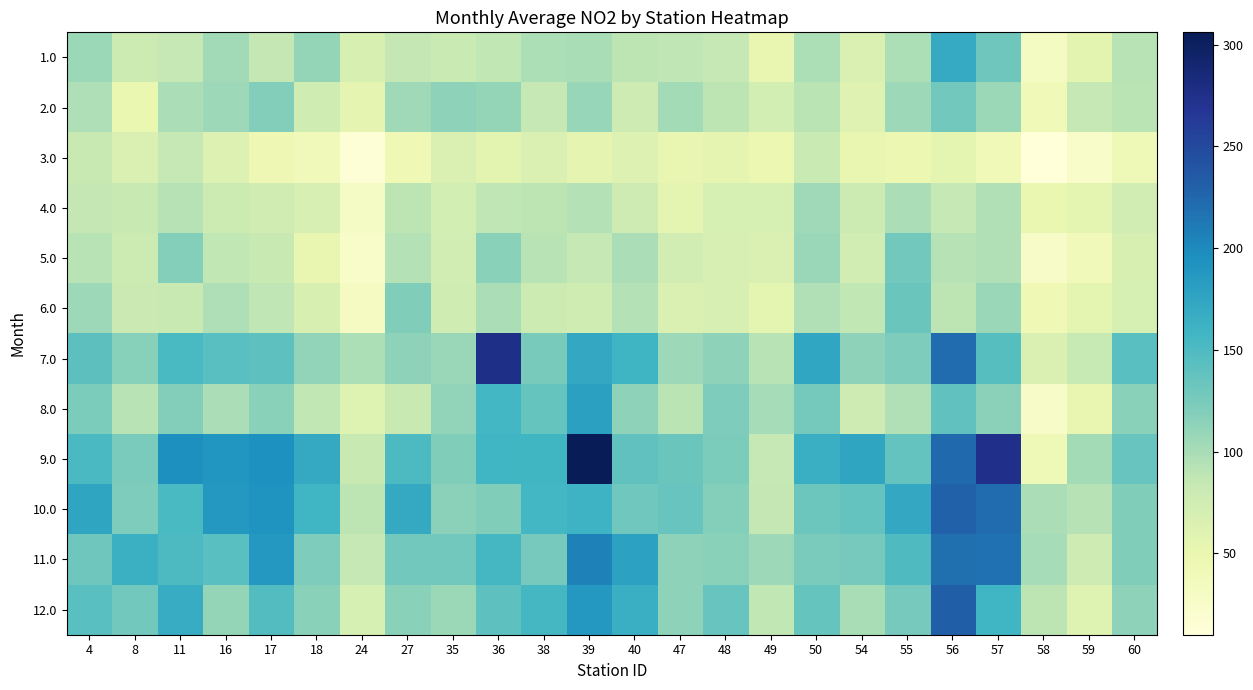

Rank the series by their maximum value, from highest to lowest.

9.0, 7.0, 12.0, 10.0, 11.0, 8.0, 1.0, 6.0, 2.0, 5.0, 4.0, 3.0